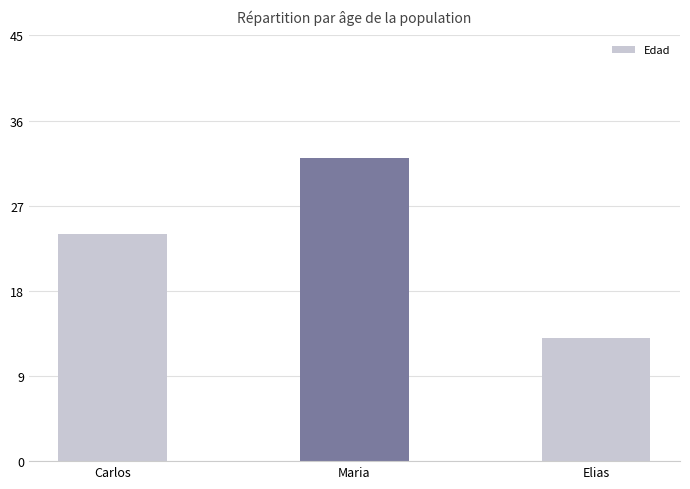

At which category does the chart reach its minimum across all series?

Elias